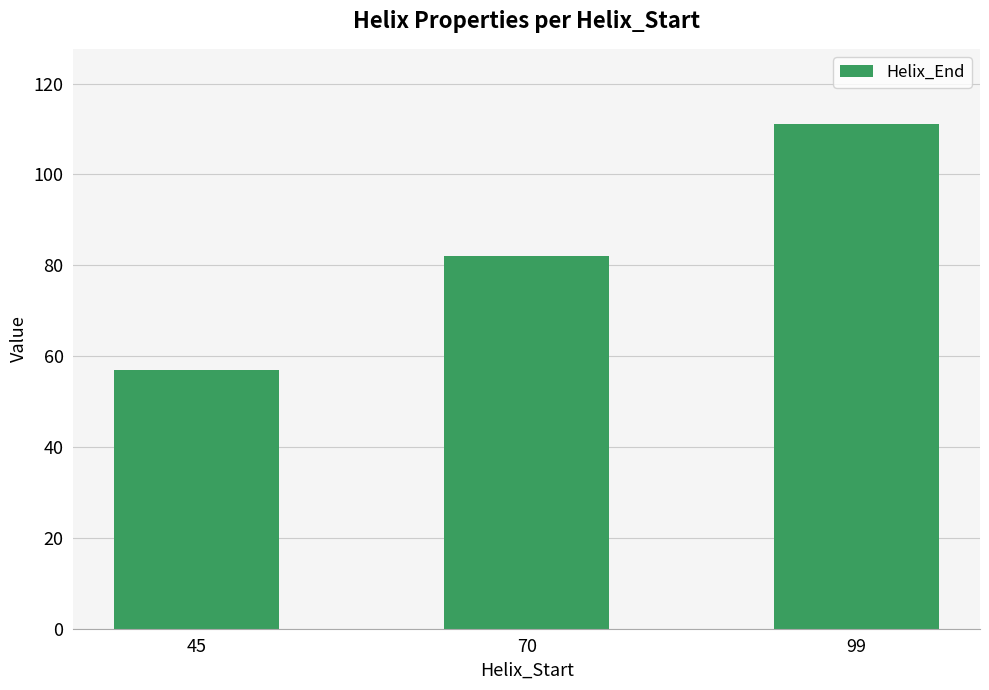

Reading left to right, list all the values displayed in this chart.

57	82	111